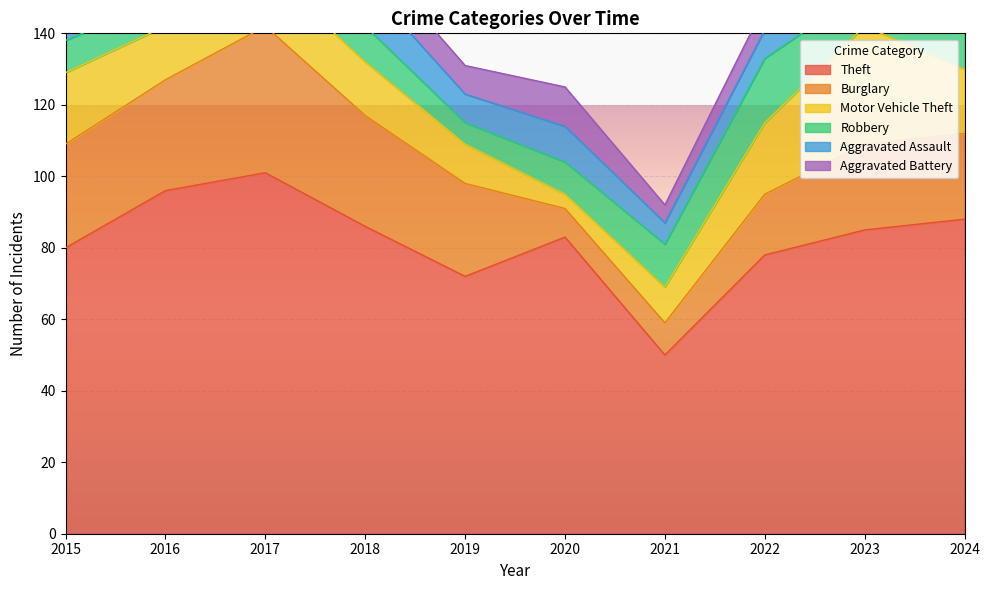

True or false: Robbery has a value of 11 at 2022.

False